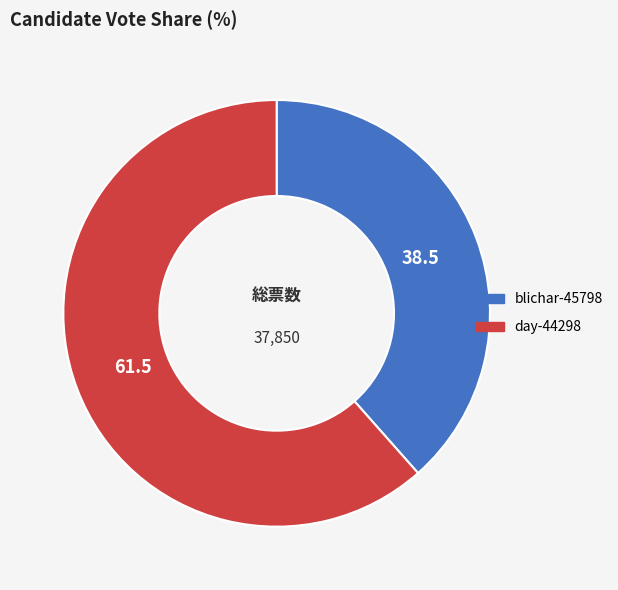

Between day-44298 and blichar-45798, which is larger?

day-44298